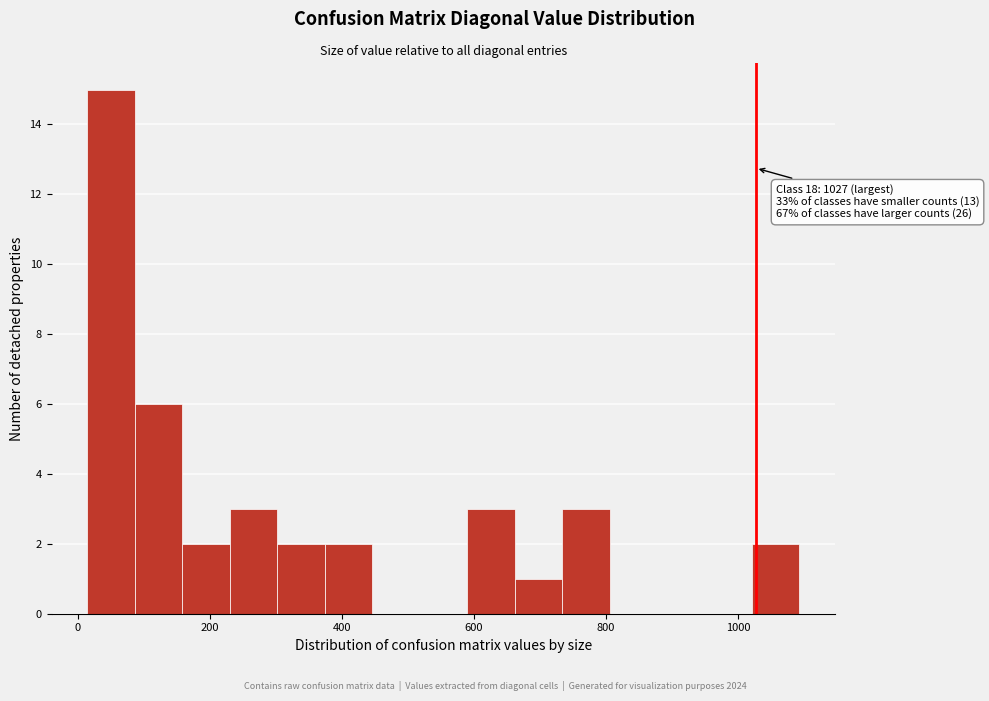

Read against the x-axis, roughly where is the centre of the tallest bar?

40